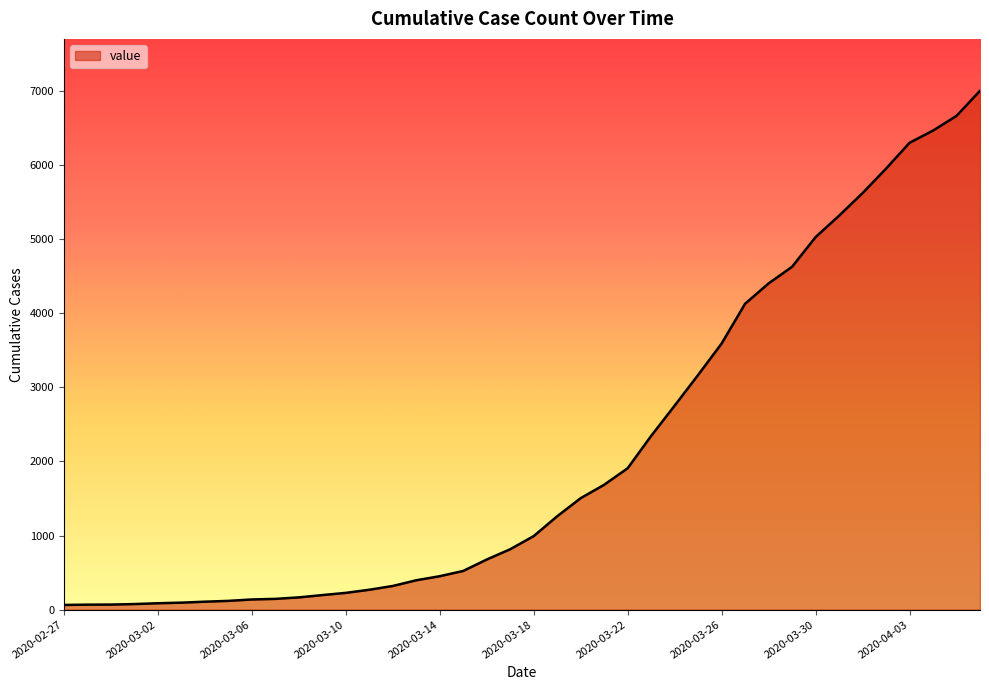

What is the difference between the maximum and minimum values?

6939